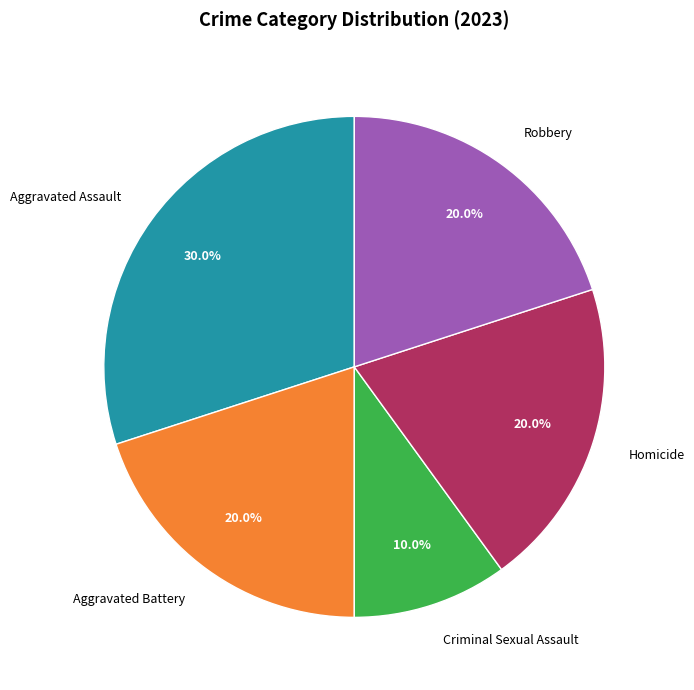

Count the number of slices in the pie.

5